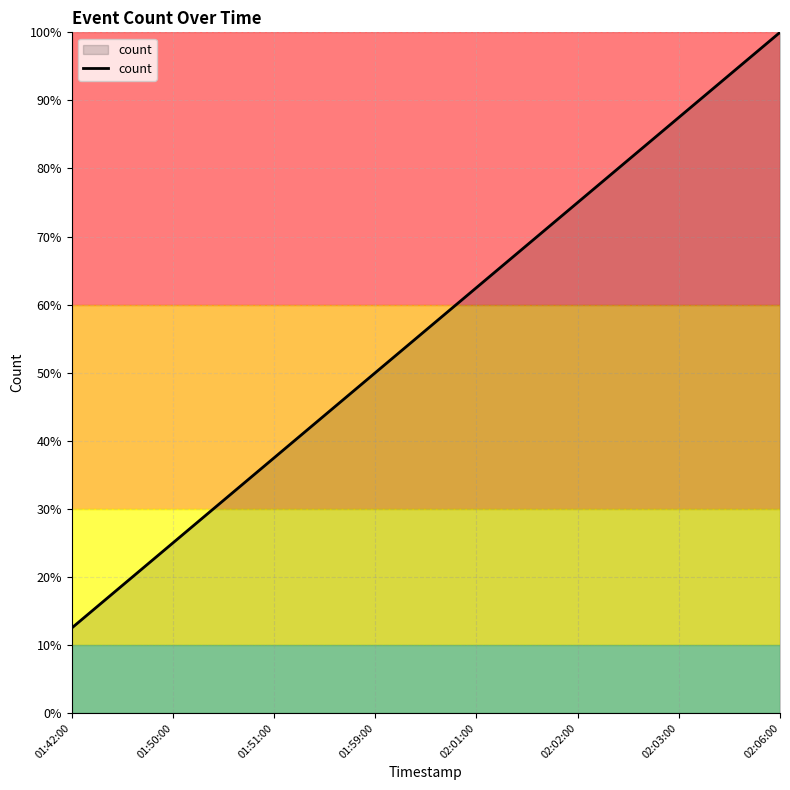

What is the change in value from 01:59:00 to 02:06:00?

+0.5